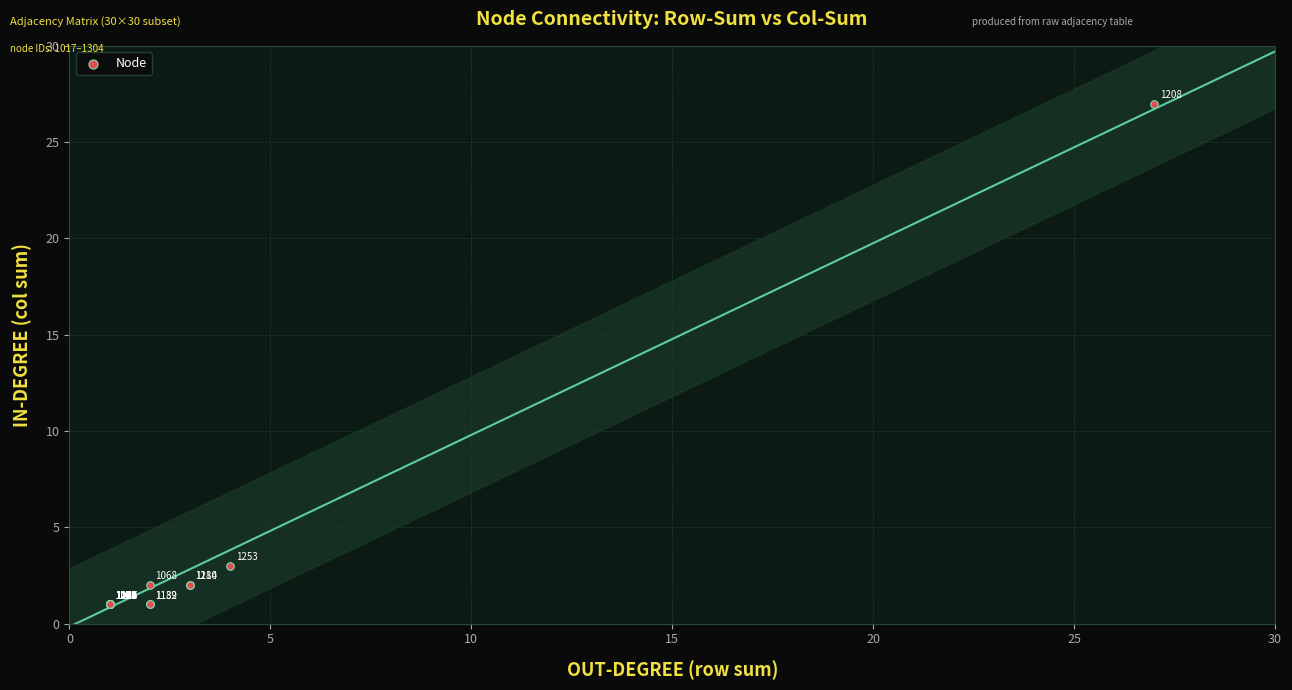

What Y value in the scatter plot is closest to 14?

3